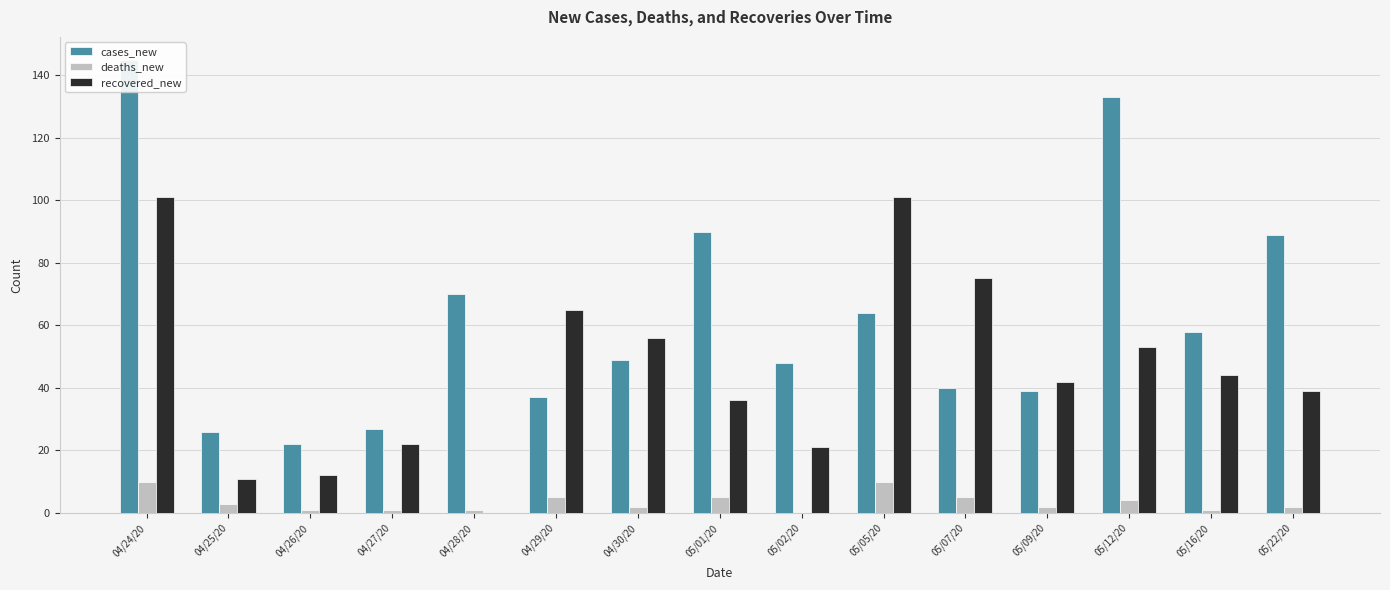

How many positive values does the deaths_new series have?

14